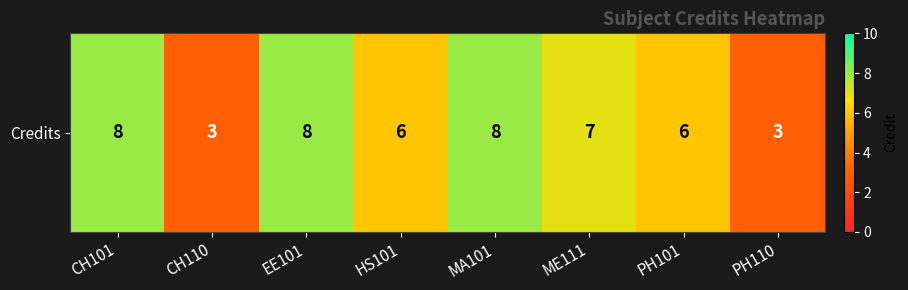

What is the minimum value shown in the chart?

3